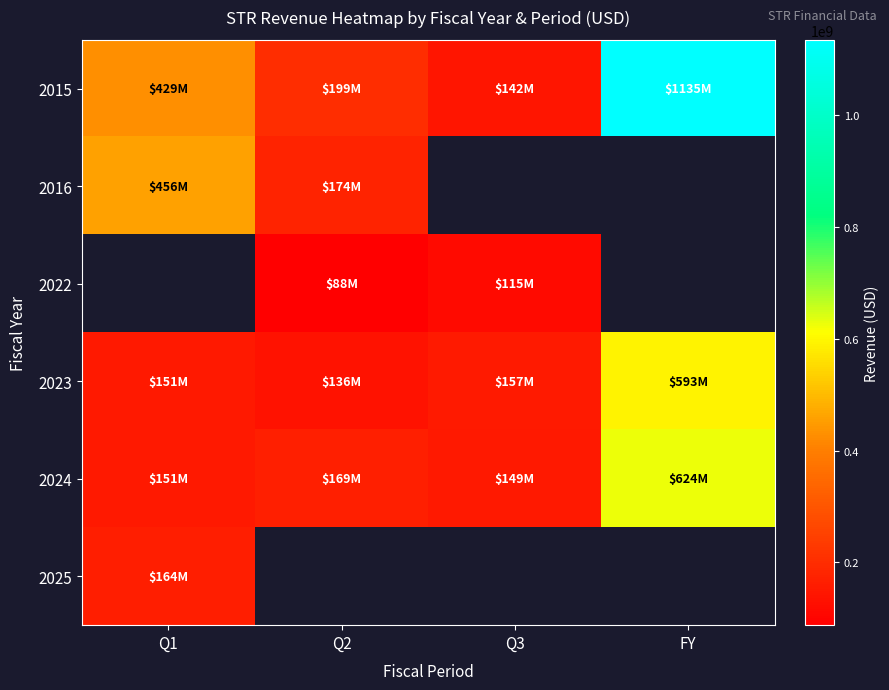

How many series are shown in this chart?

6